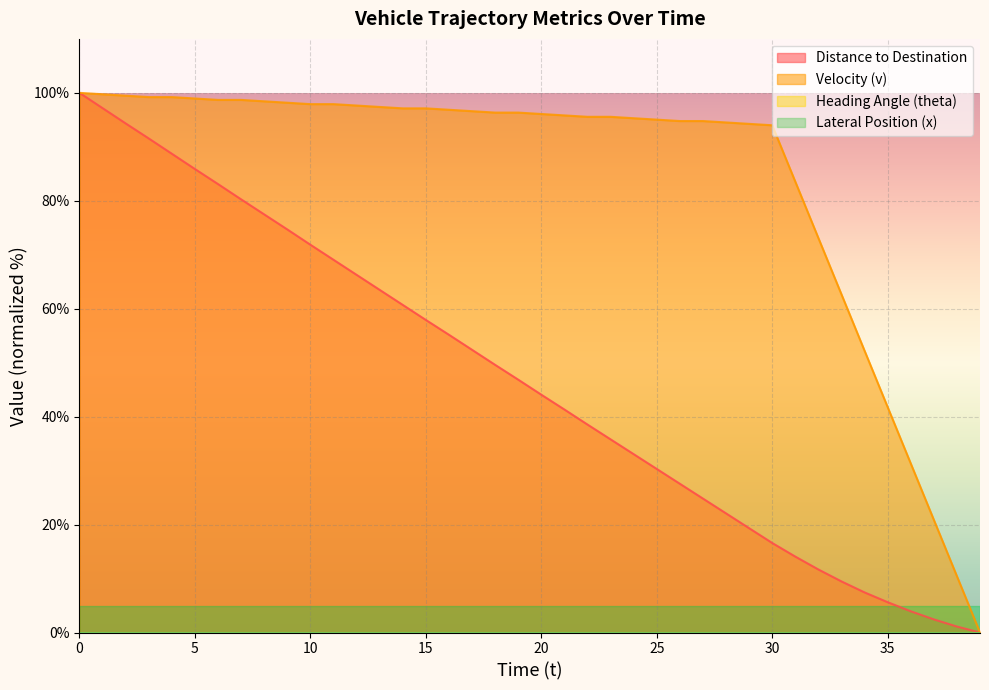

The value of v at 35 is 41.8. True or false?

True